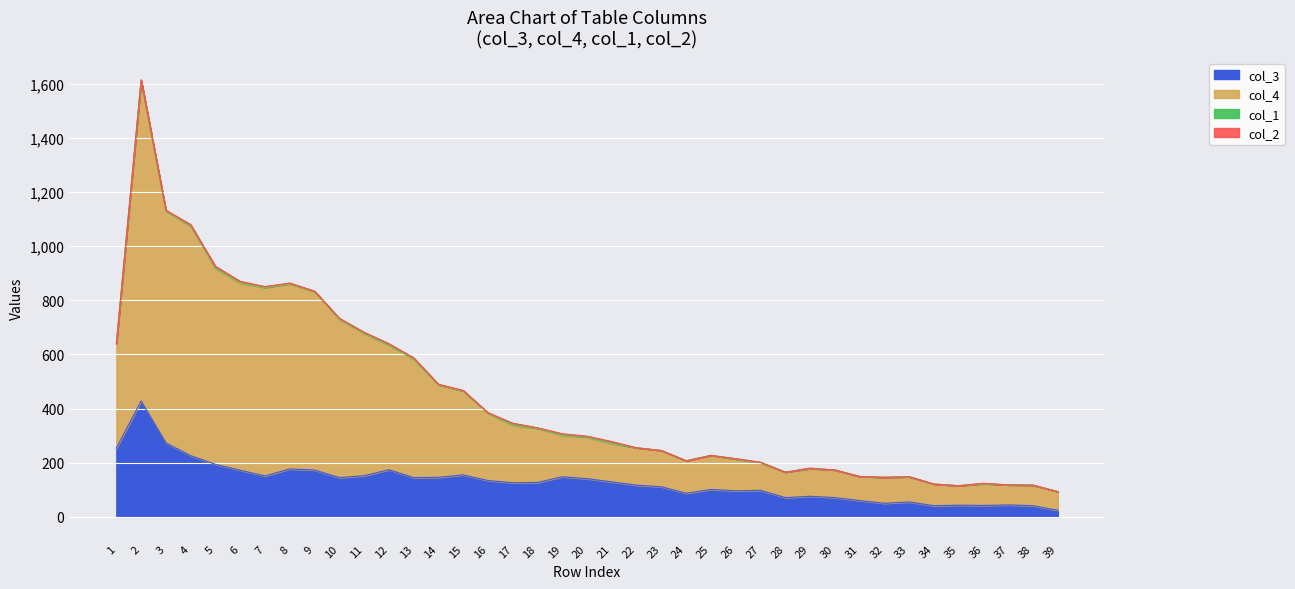

What is the difference between the highest and lowest values at 24?

120